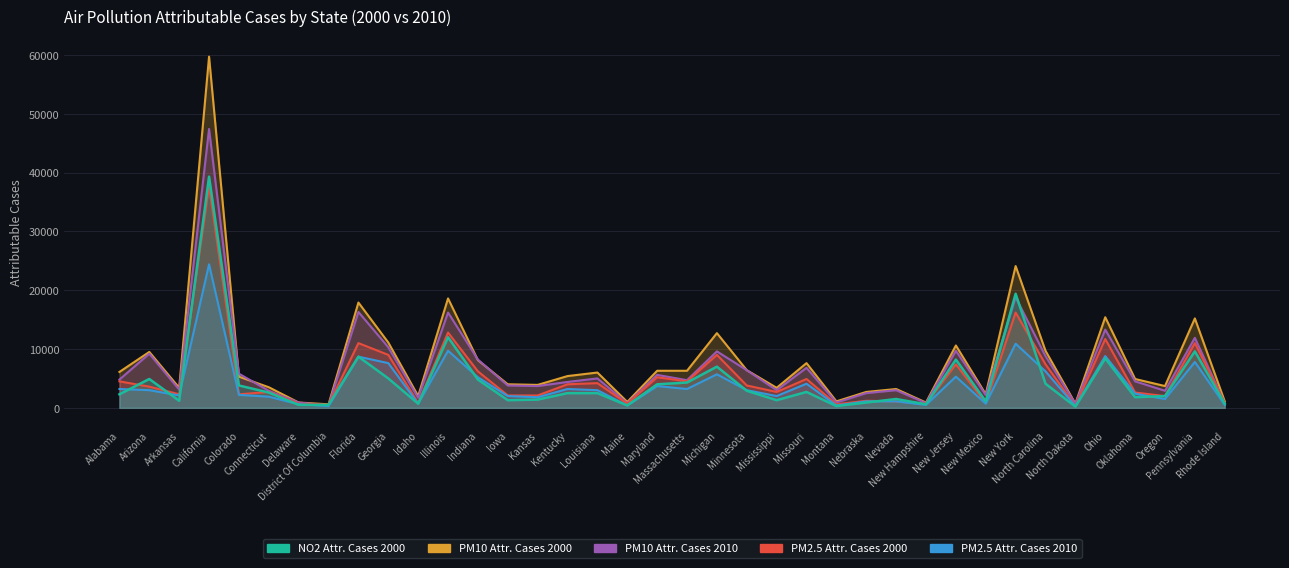

Between Nebraska and Michigan, which is larger?

Michigan